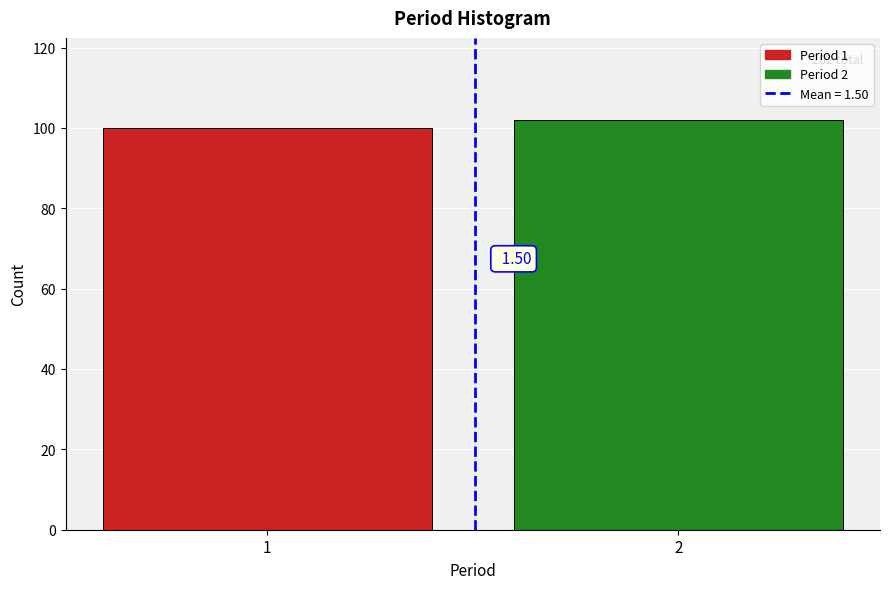

How many bars are there in total?

2